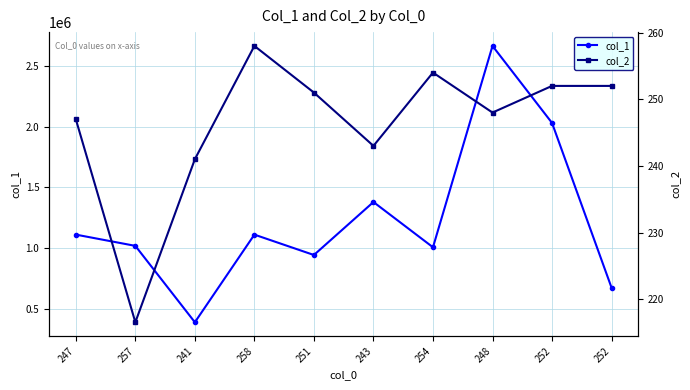

Where does the col_1 series first go above 1111106?

247